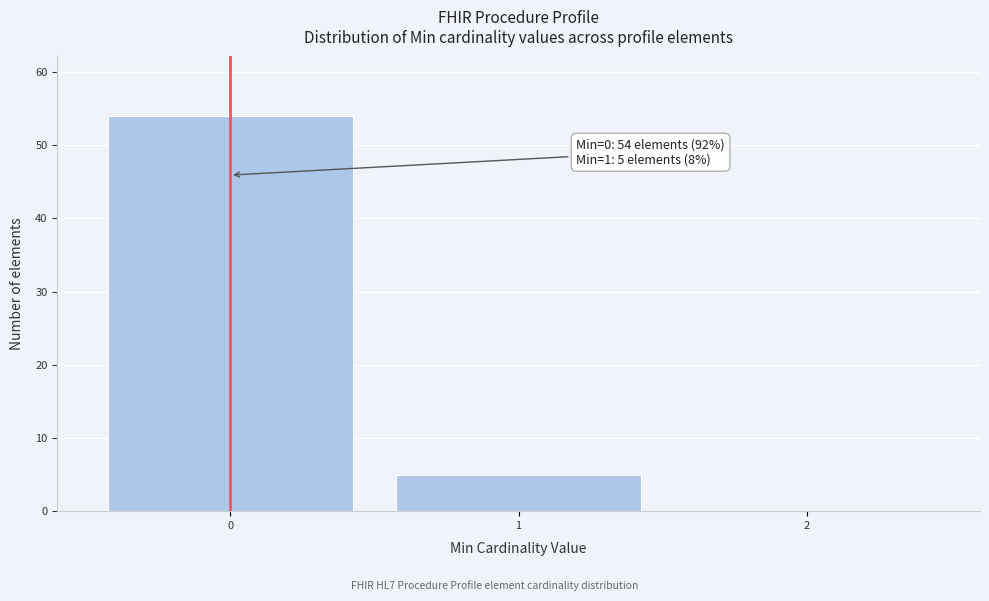

Reading right to left, extract all data points from this chart.

2=0	1=5	0=54